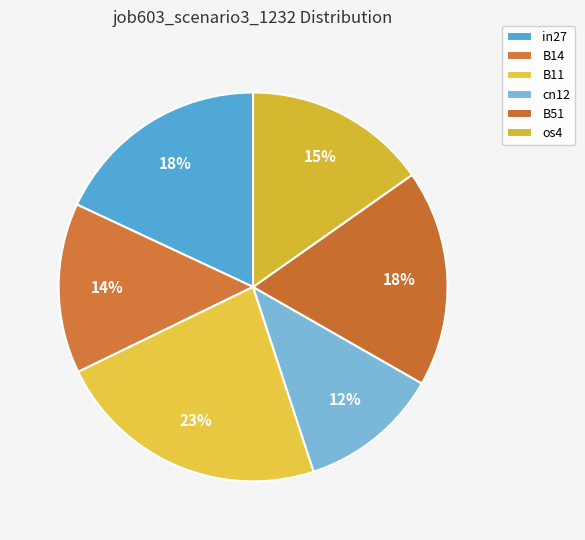

Combined, what portion of the pie is B11 and B14?

37.0%